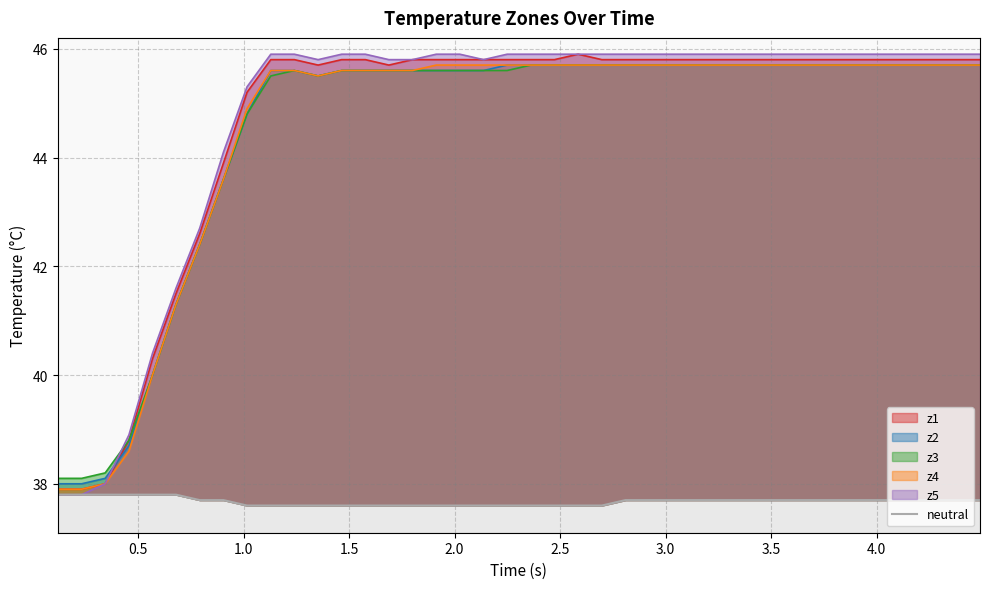

True or false: the data shows 22.1 at 11.

False